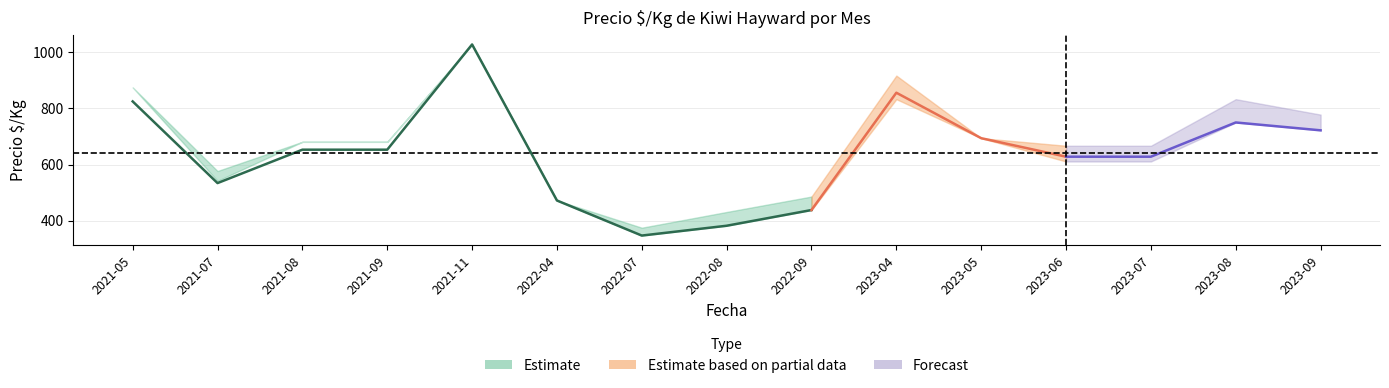

True or false: Precio maximo and Precio minimo cross at least once.

False